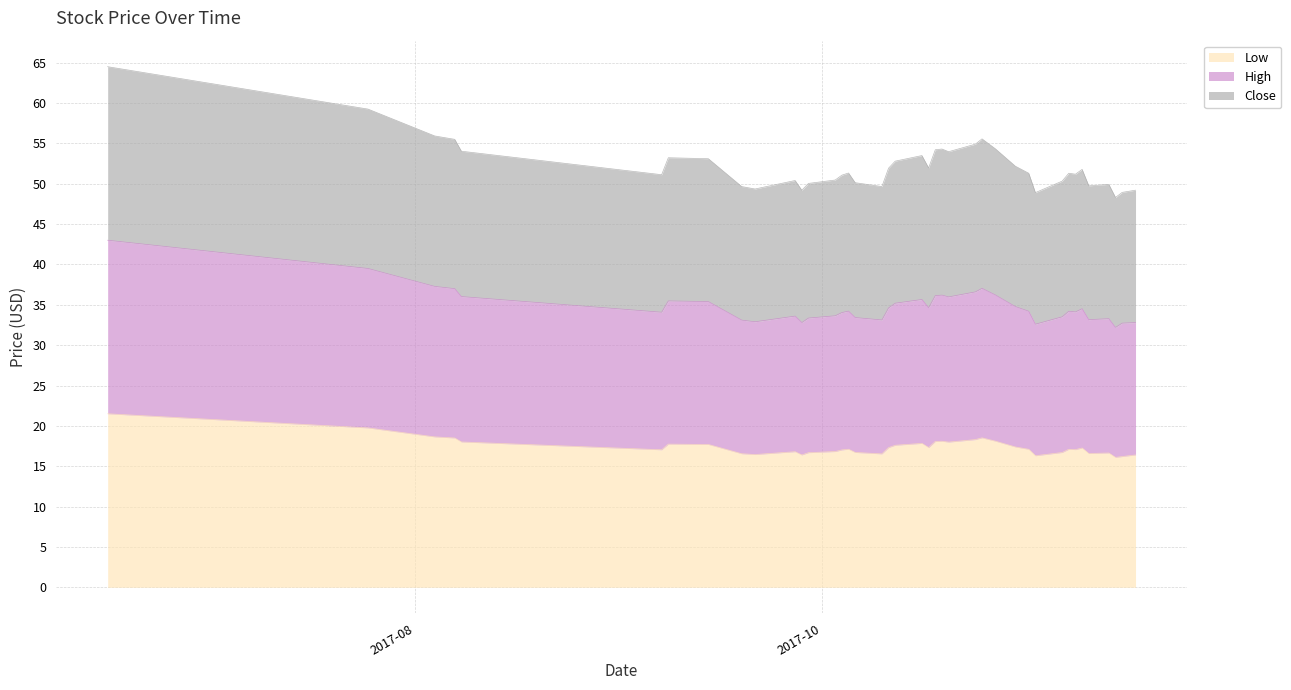

Which series has the largest total across all categories?

Close